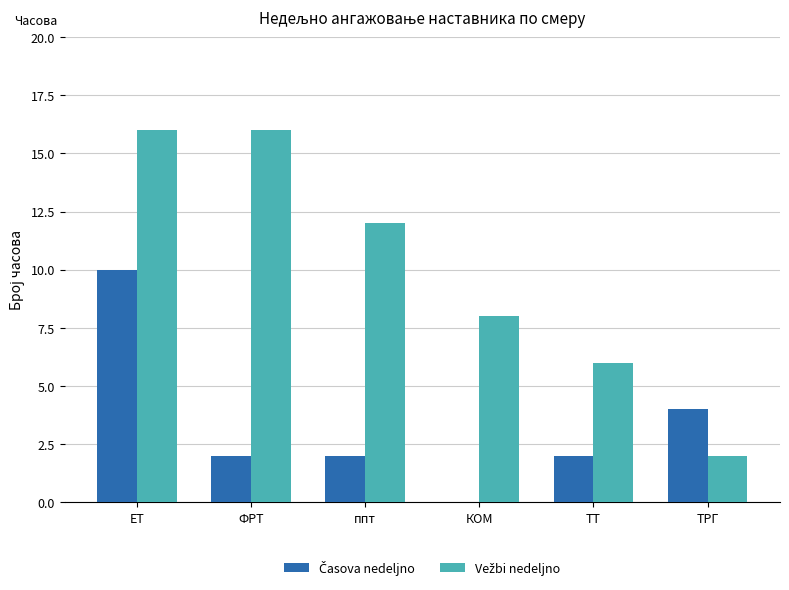

What is the total value across all series at ТРГ?

6